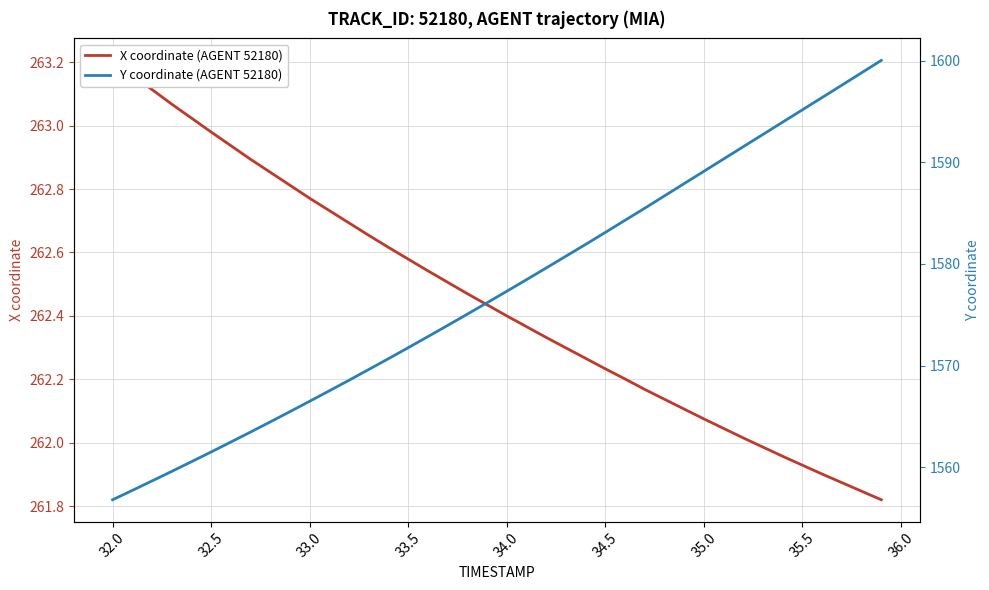

What is the difference between the maximum and second lowest values in the Y coordinate (AGENT 52180) series?

42.3